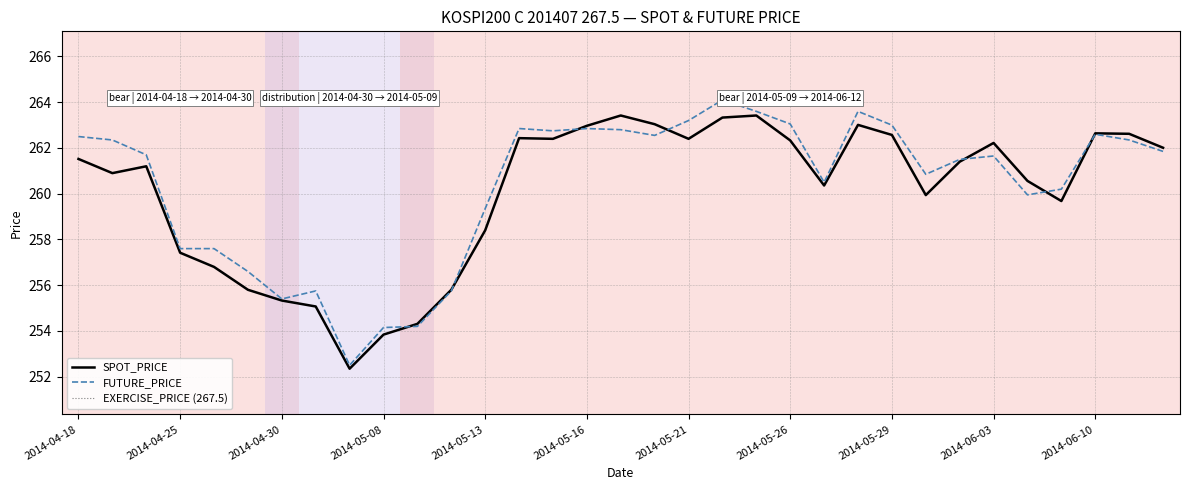

Which series has the largest total across all categories?

FUTURE_PRICE